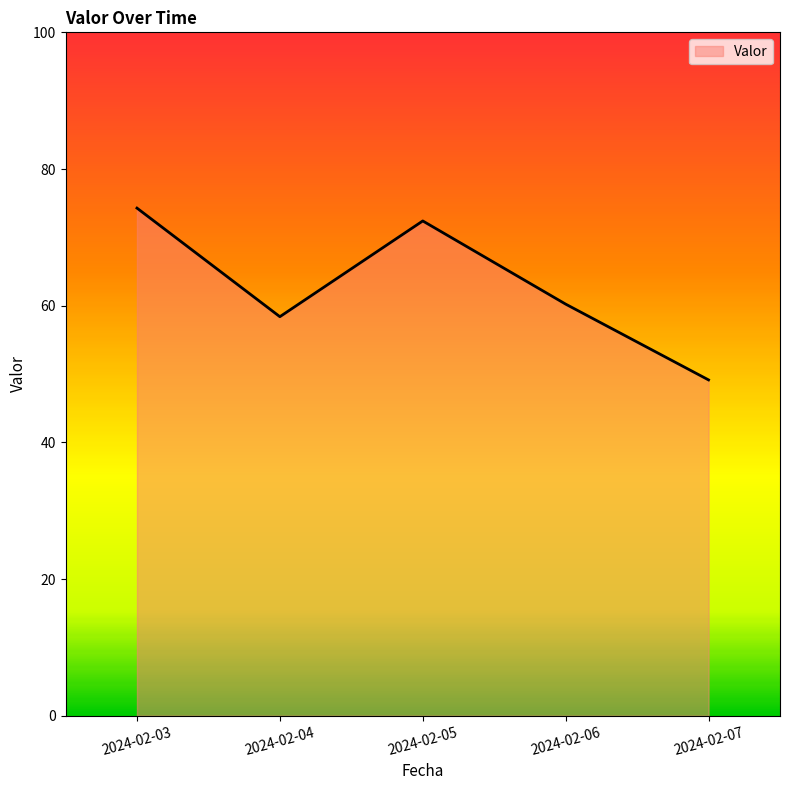

Which has a higher value, 2024-02-04 or 2024-02-05?

2024-02-05